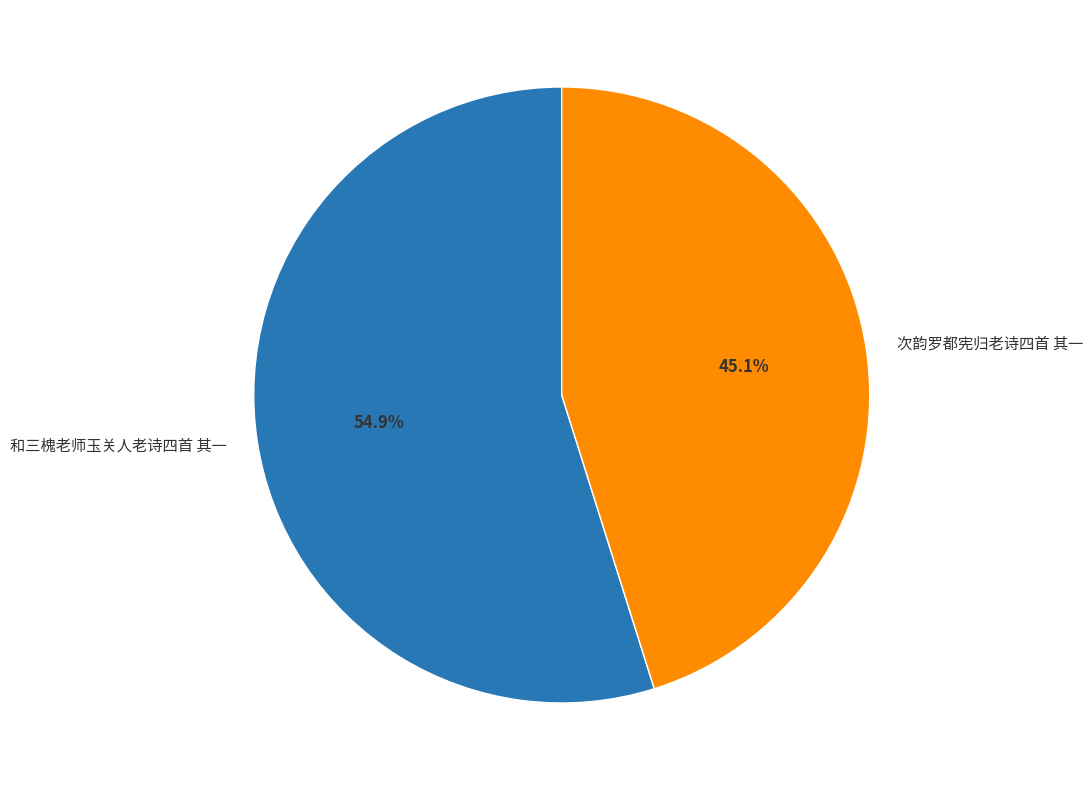

Is there a majority slice in this chart?

Yes